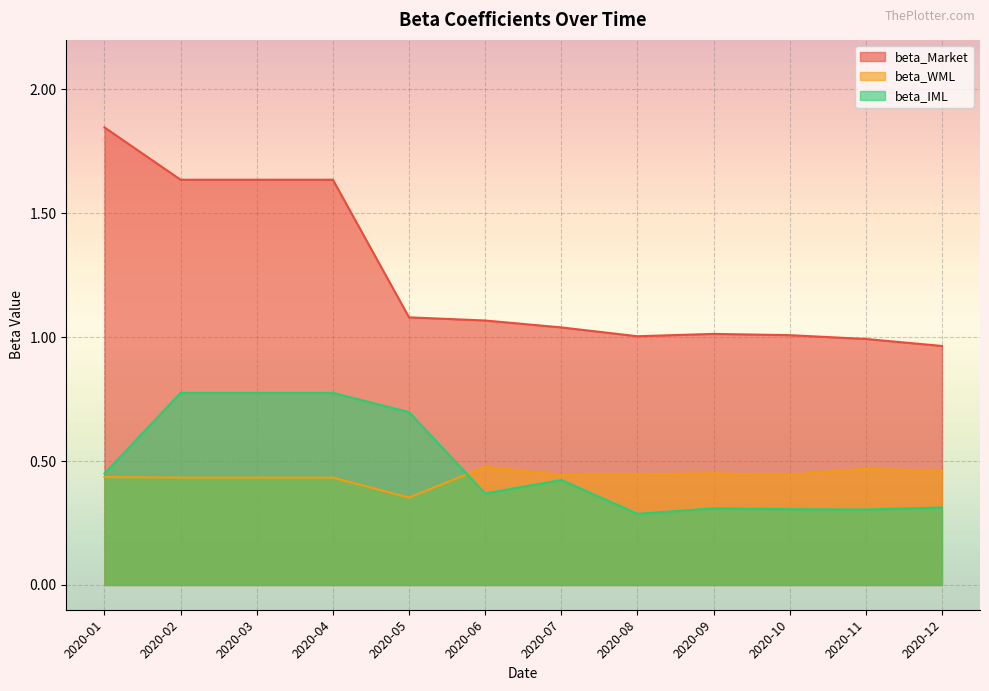

Reading right to left, list all the values displayed in this chart.

beta_Market: 2020-12=1.0	2020-11=1.0	2020-10=1.0	2020-09=1.0	2020-08=1.0	2020-07=1.0	2020-06=1.1	2020-05=1.1	2020-04=1.6	2020-03=1.6	2020-02=1.6	2020-01=1.8
beta_WML: 2020-12=0.5	2020-11=0.5	2020-10=0.4	2020-09=0.5	2020-08=0.4	2020-07=0.4	2020-06=0.5	2020-05=0.4	2020-04=0.4	2020-03=0.4	2020-02=0.4	2020-01=0.4
beta_IML: 2020-12=0.3	2020-11=0.3	2020-10=0.3	2020-09=0.3	2020-08=0.3	2020-07=0.4	2020-06=0.4	2020-05=0.7	2020-04=0.8	2020-03=0.8	2020-02=0.8	2020-01=0.4